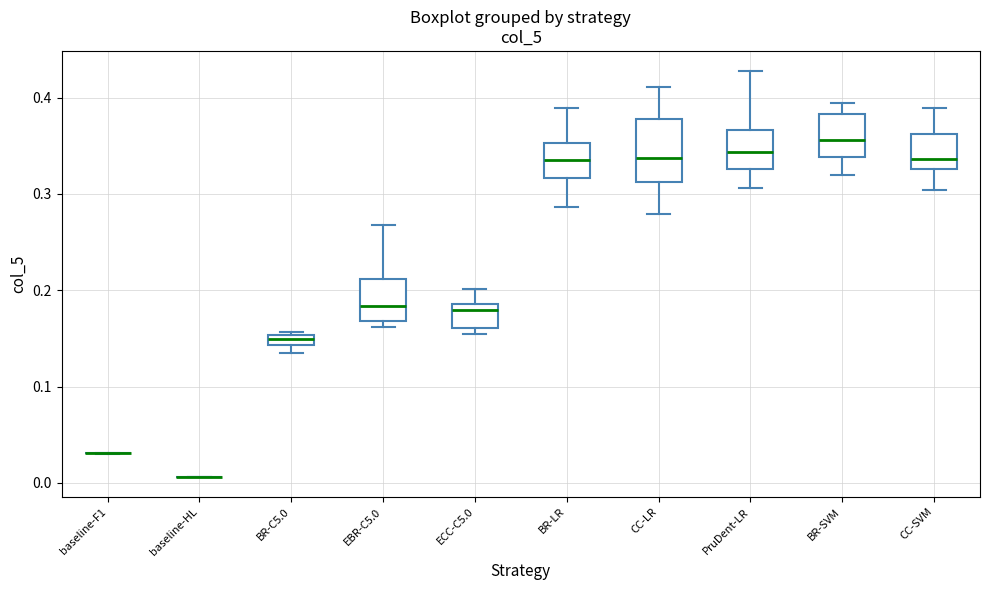

Comparing the boxes themselves (not the whiskers), which one is the tallest?

CC-LR